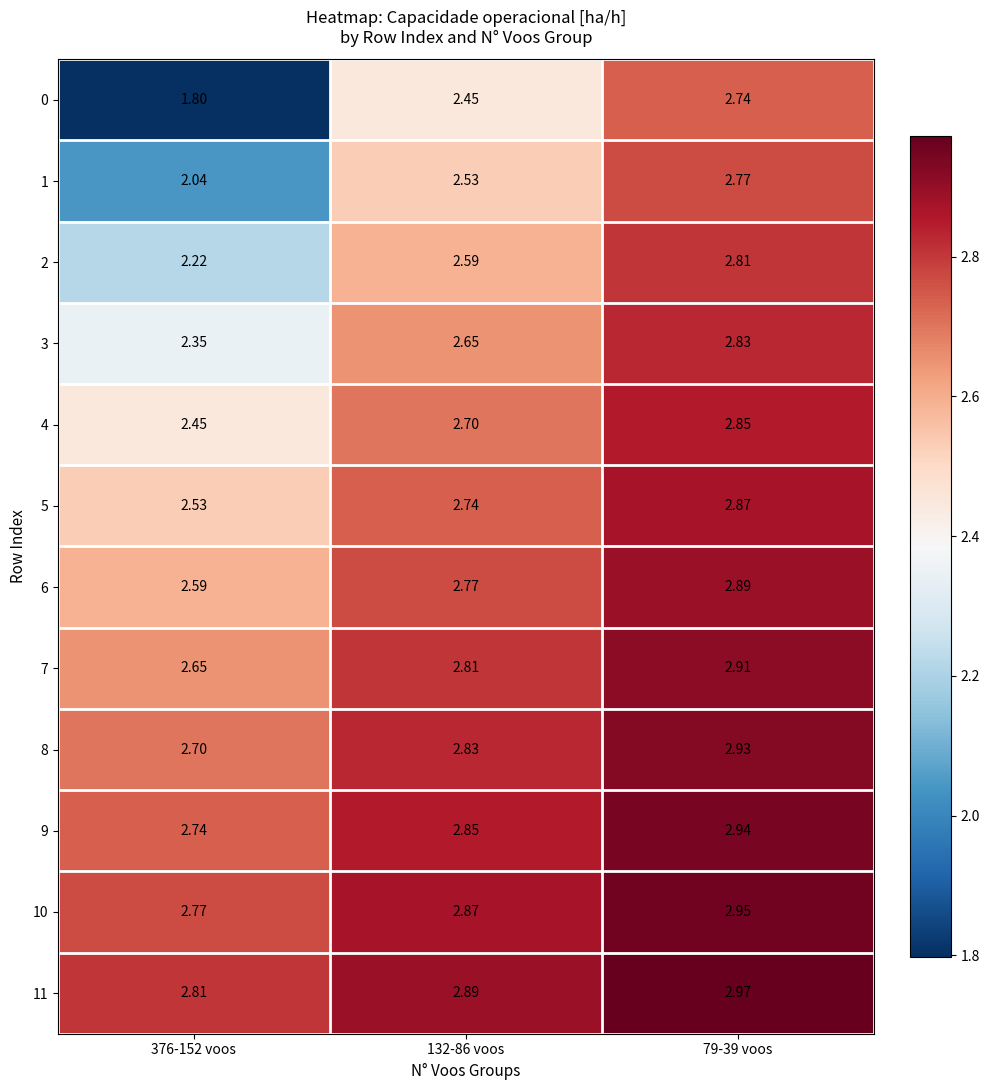

Count the number of data series in this chart.

12